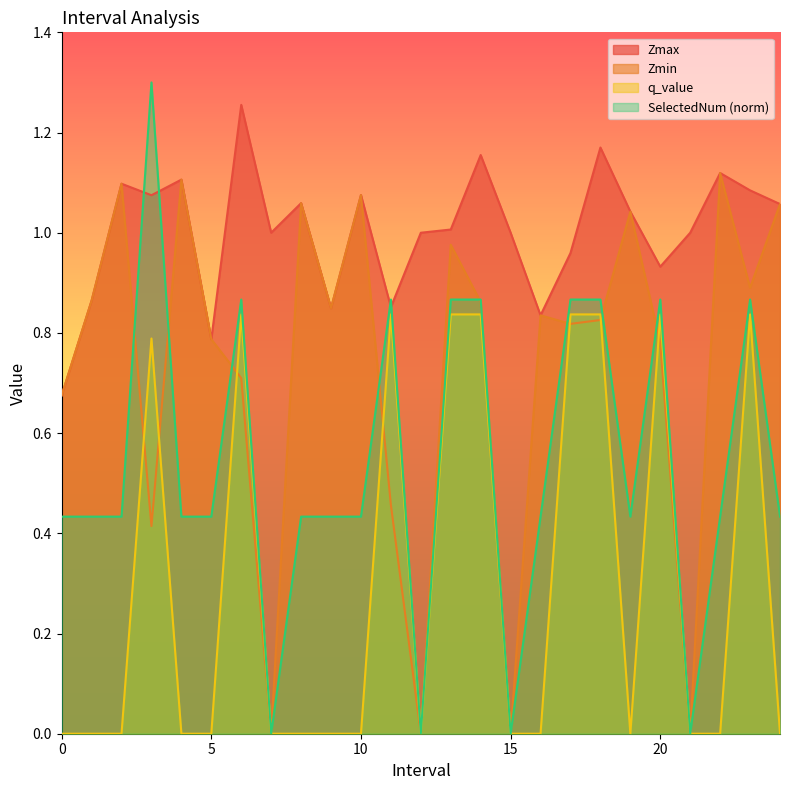

Is the value of Zmax at 3.0 greater than the value of Zmin at 17.0?

Yes